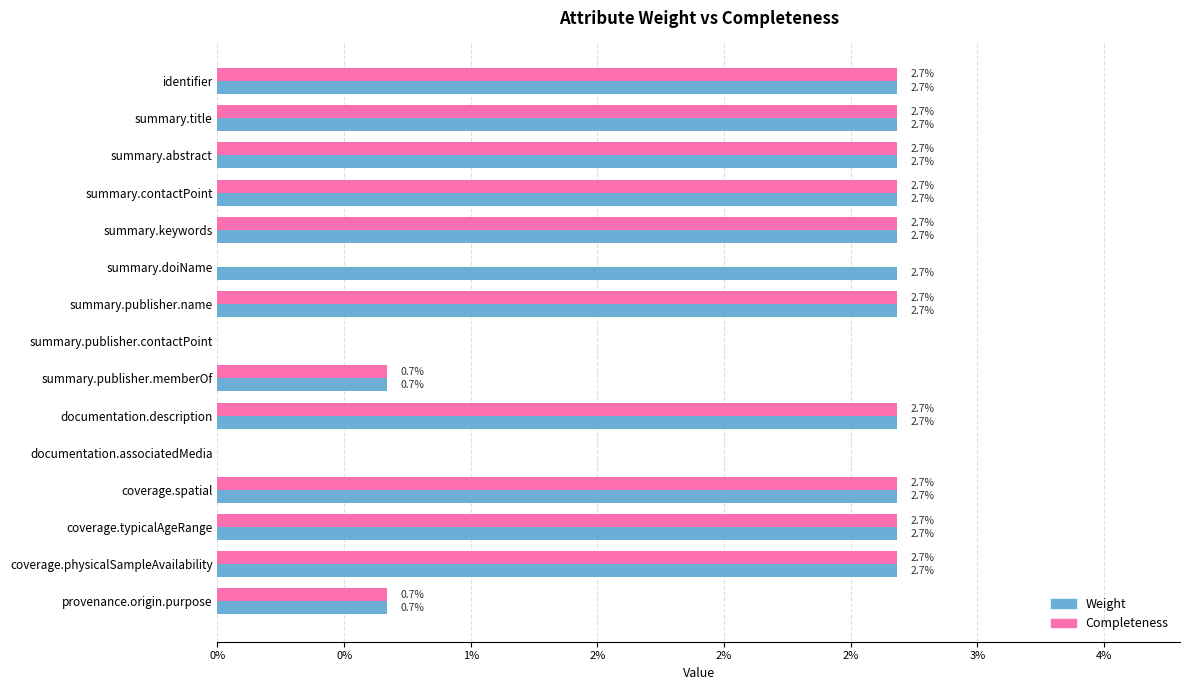

Which series has the widest spread of values?

Weight